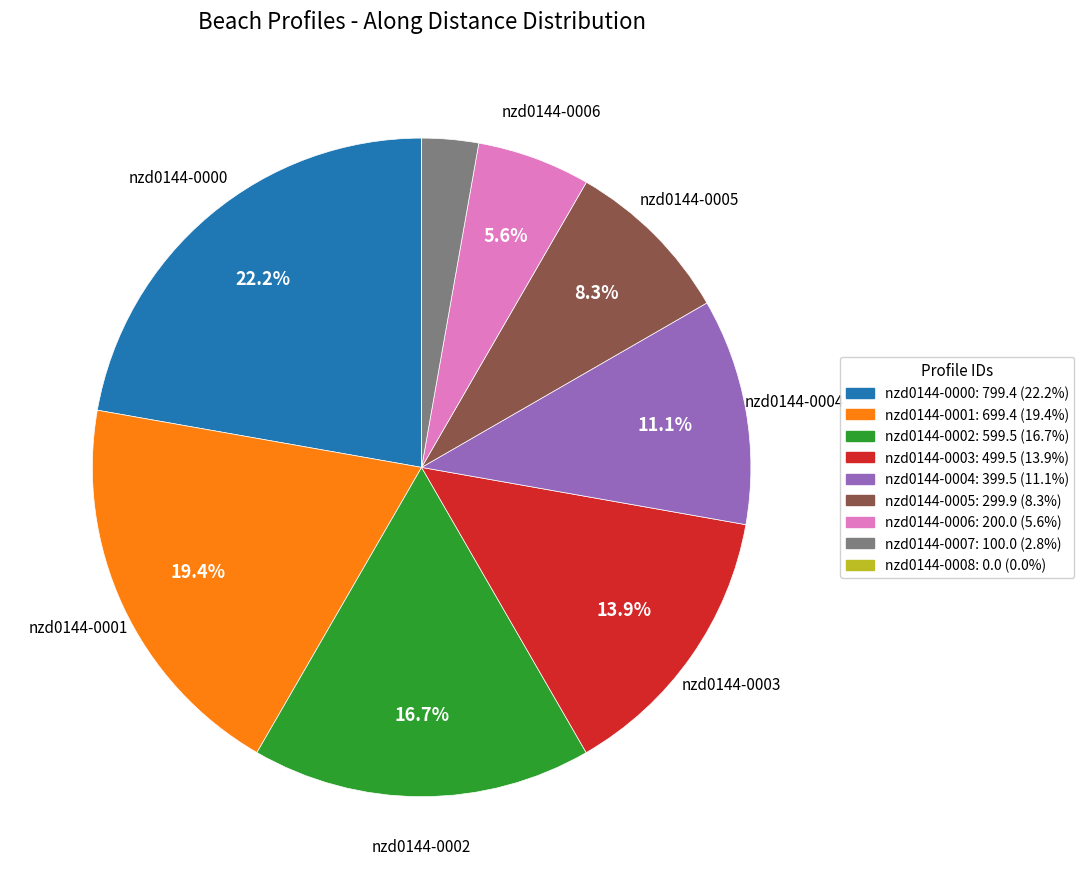

Which category has the biggest portion of the pie?

nzd0144-0000